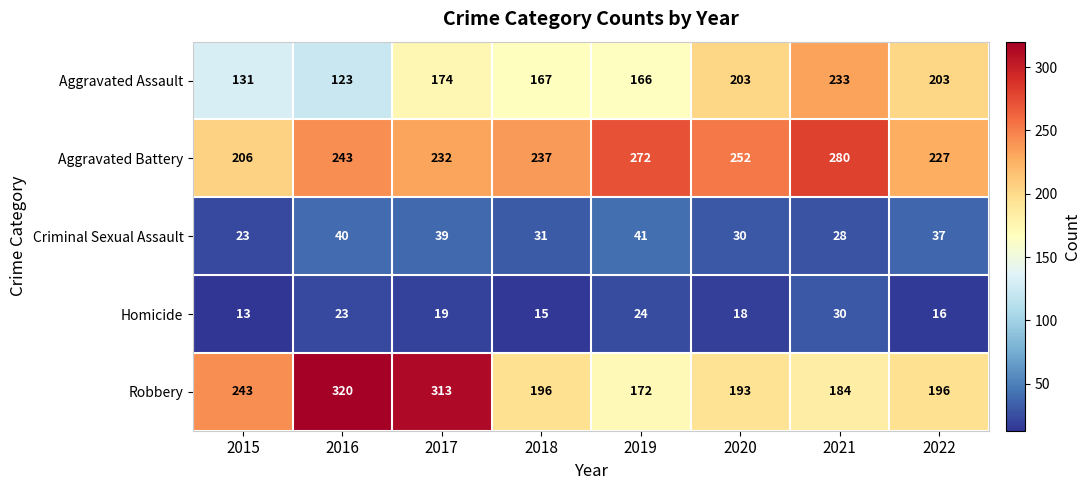

Which series has the largest total across all categories?

Aggravated Battery